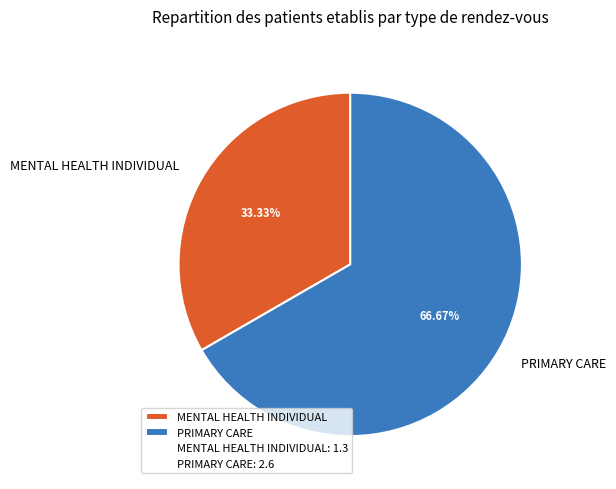

True or false: MENTAL HEALTH INDIVIDUAL accounts for 41% of the total.

False